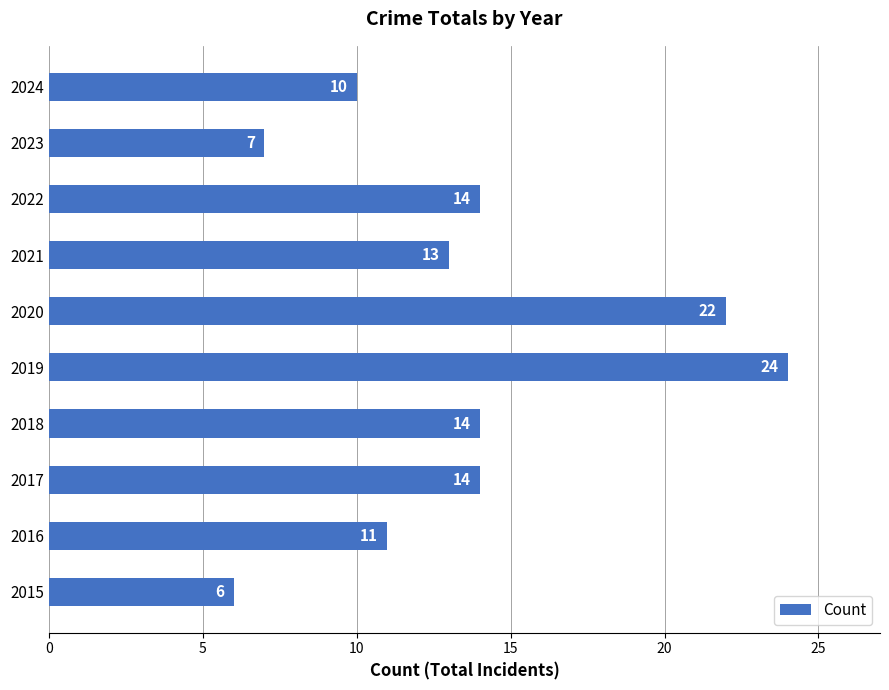

What is the difference between the second highest and second lowest values?

15